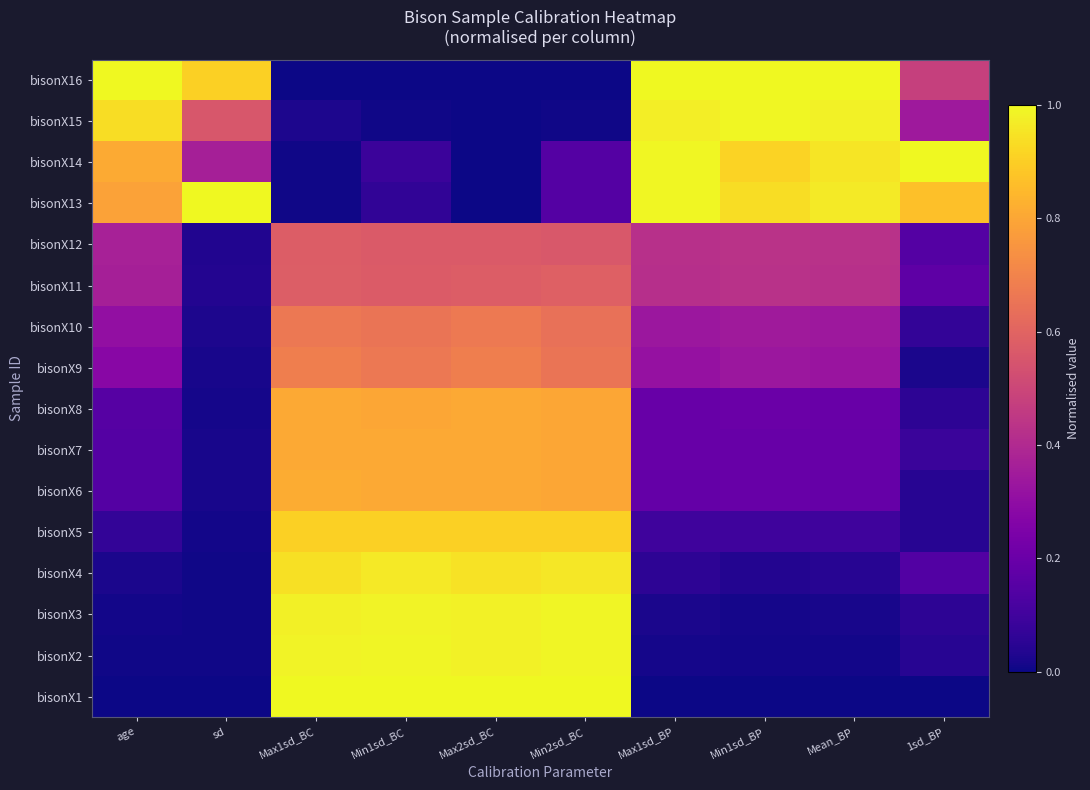

At how many categories does at least one series exceed 0?

10